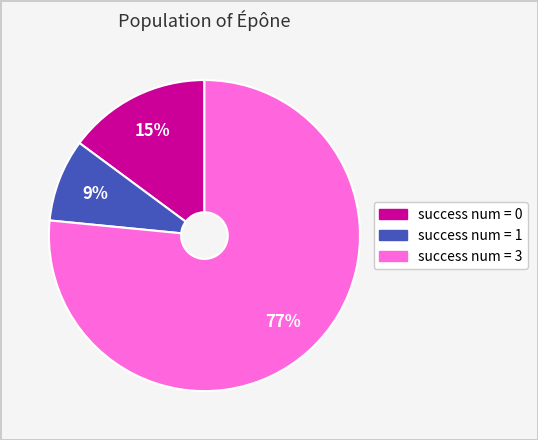

Is there any slice that represents more than half of the pie?

Yes